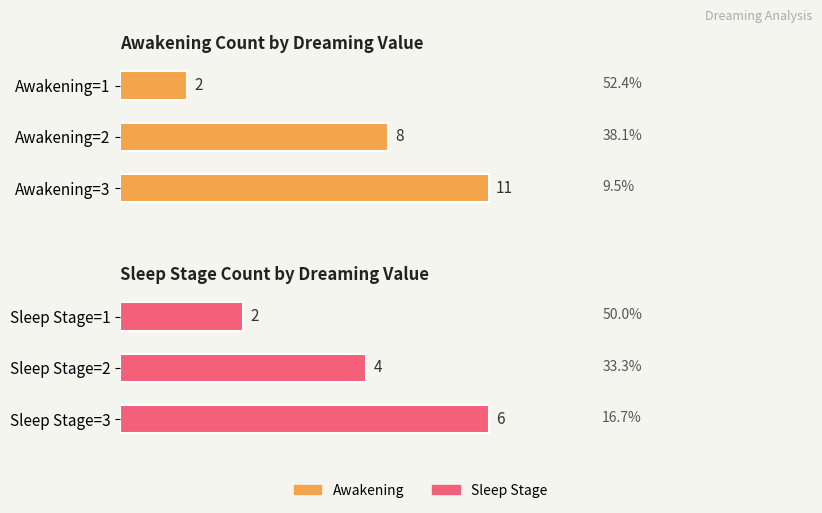

Which has a higher value, Awakening=1 or Awakening=2?

Awakening=2